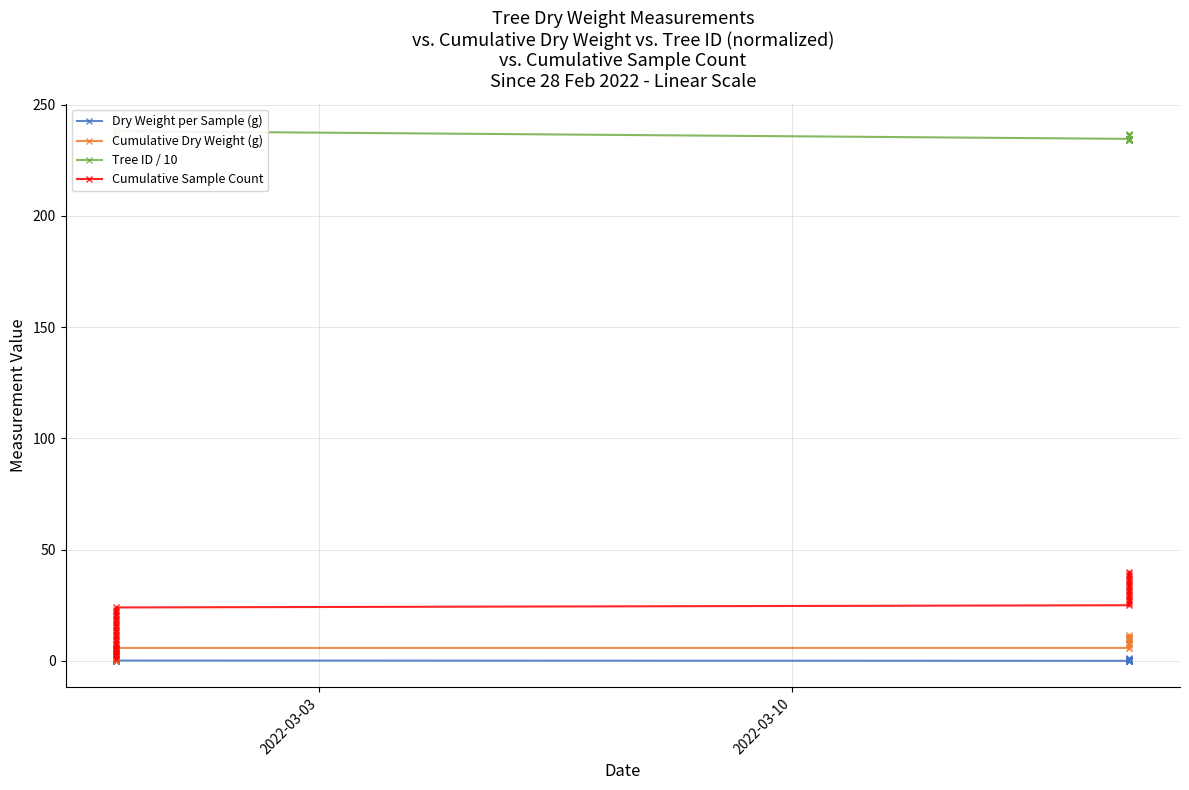

True or false: Cumulative Dry Weight (g) and Tree ID / 10 intersect in this chart.

False